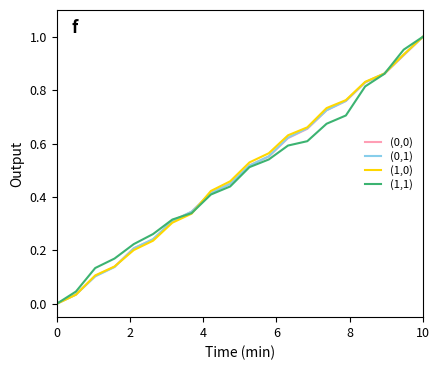

At how many categories does at least one series exceed 0?

19